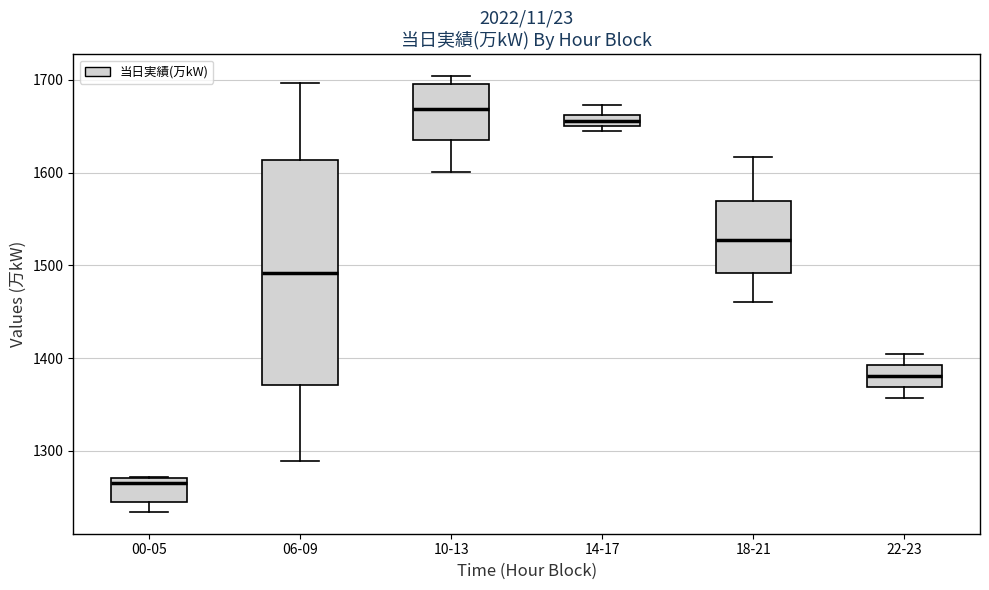

Comparing the boxes themselves (not the whiskers), which one is the tallest?

06-09